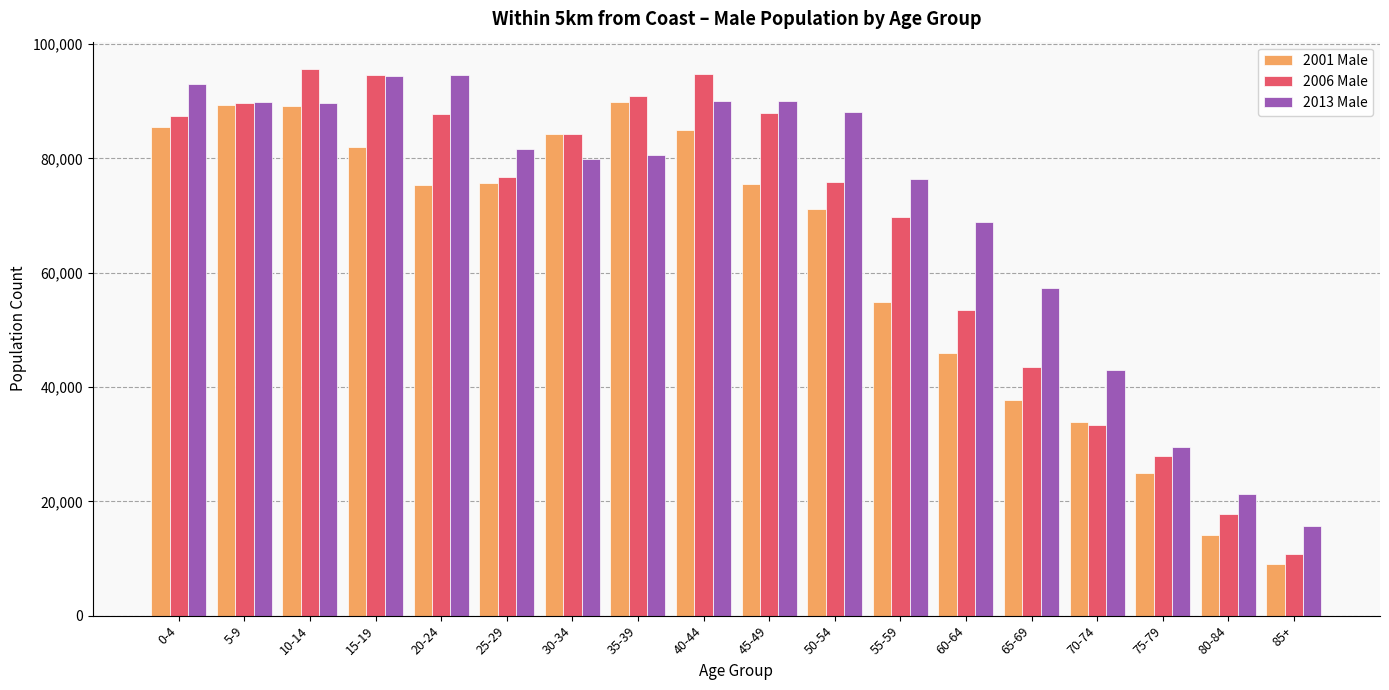

How many series are shown in this chart?

3